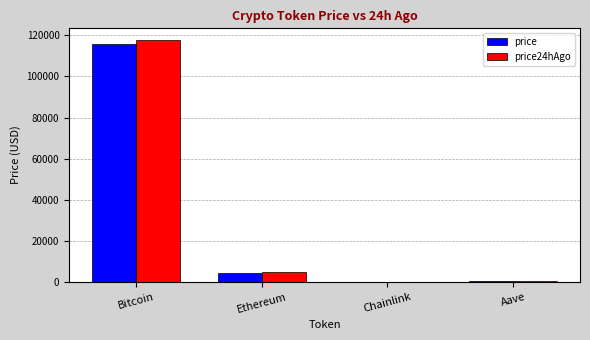

The value of price at Bitcoin is 150853.9. True or false?

False